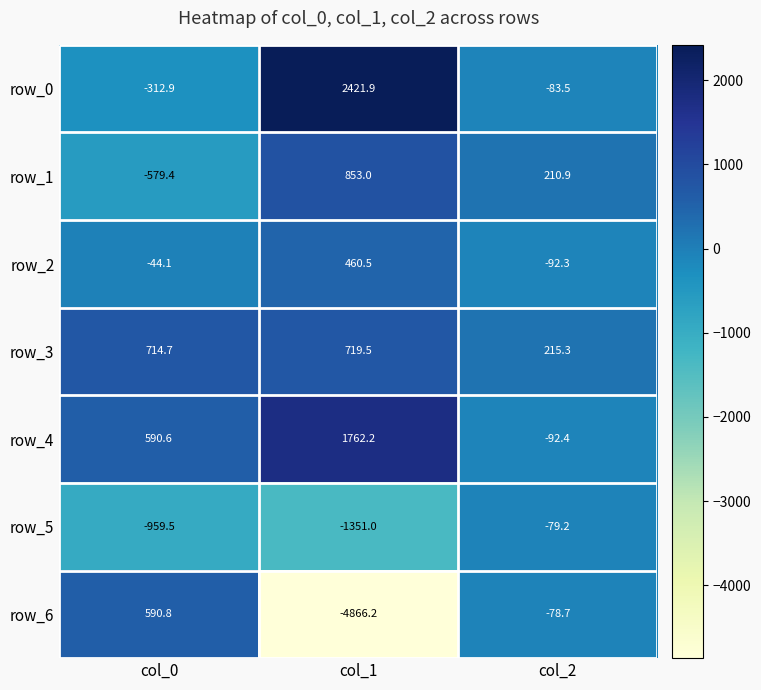

Which series has the largest total across all categories?

row_4